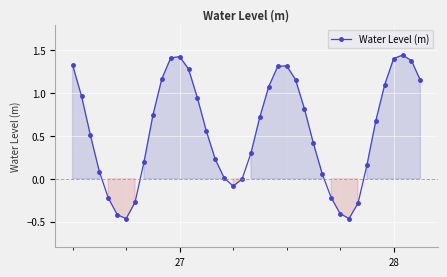

What is the difference between the second highest and second lowest values?

1.9